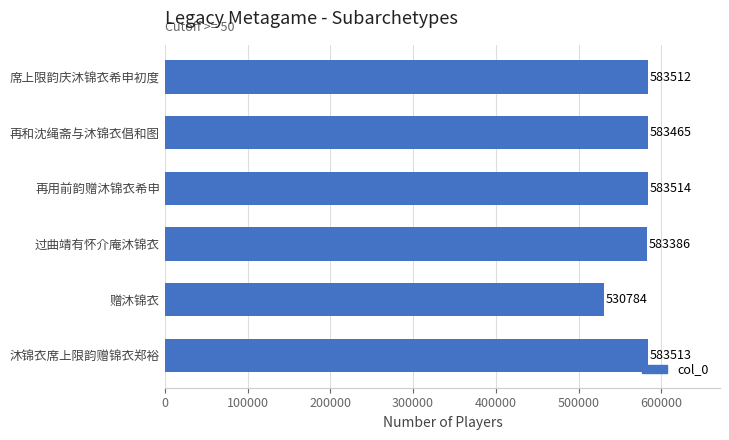

Are the bars grouped side by side (vs. stacked)?

No